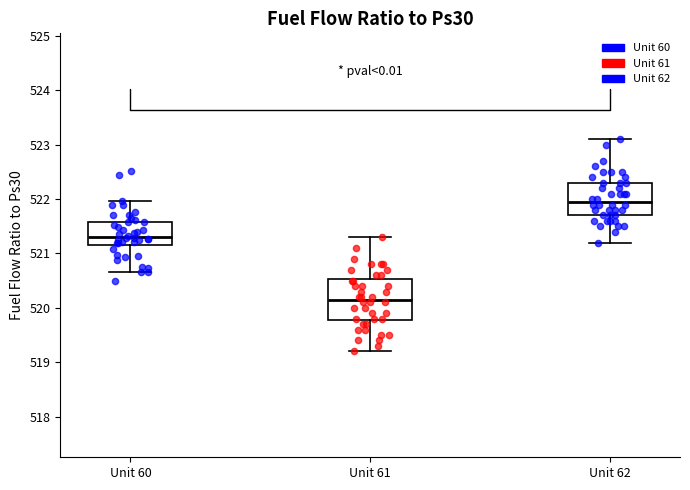

Reading left to right, transcribe this box plot: for each box, give where its median line is, the range the box spans, and where its two whiskers end, as read against the y-axis. The values are not printed on the chart, so give them approximately, as read against the axis.

Unit 60: median 521.3, box 521.2 to 521.6, whiskers 520.7 to 522.0
Unit 61: median 520.2, box 519.8 to 520.5, whiskers 519.2 to 521.3
Unit 62: median 522.0, box 521.7 to 522.3, whiskers 521.2 to 523.1